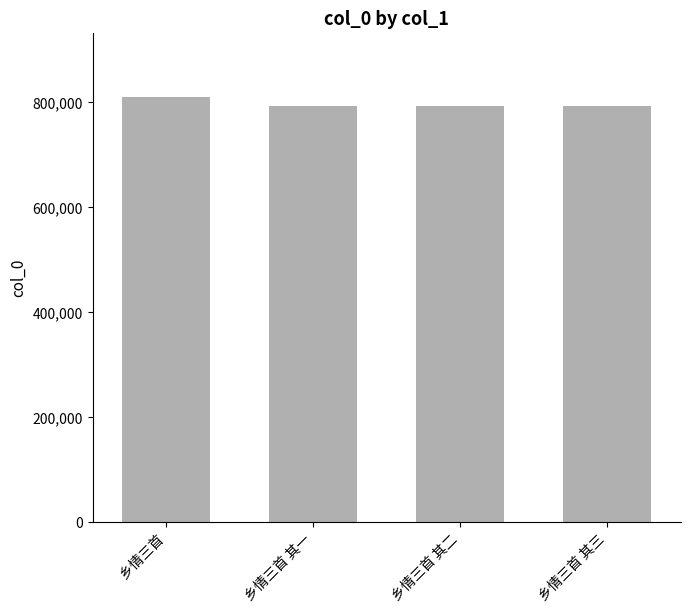

What is the smallest value displayed?

792422